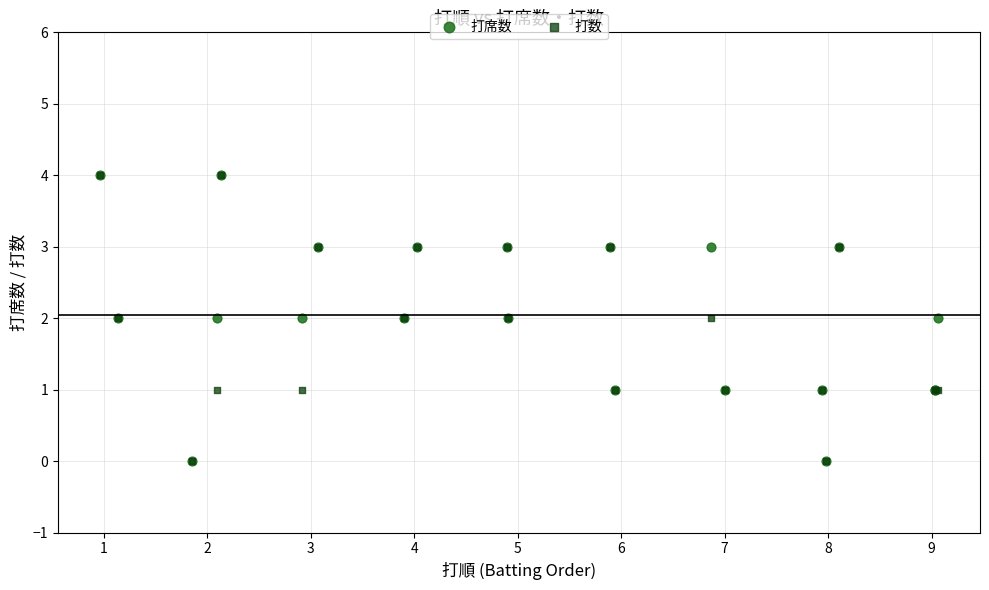

What are all the series names shown in the legend?

打席数, 打数